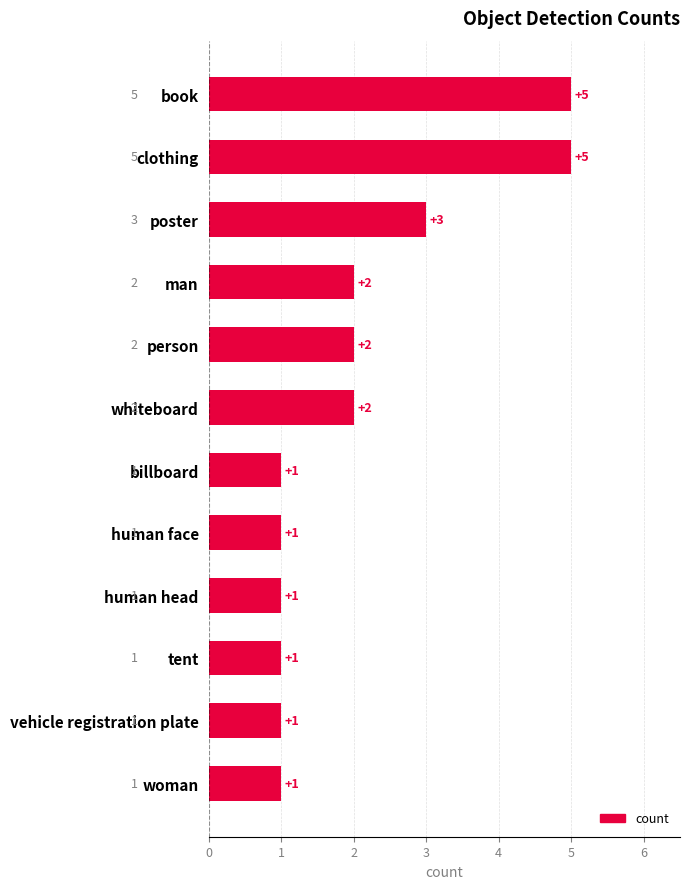

The chart shows a value of 0 at whiteboard. True or false?

False